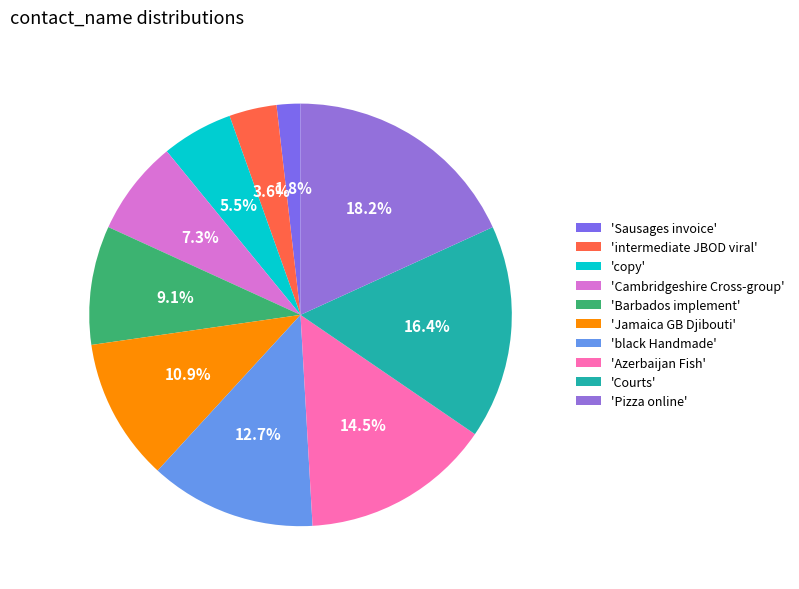

Which category has the smallest portion of the pie?

'Sausages invoice'